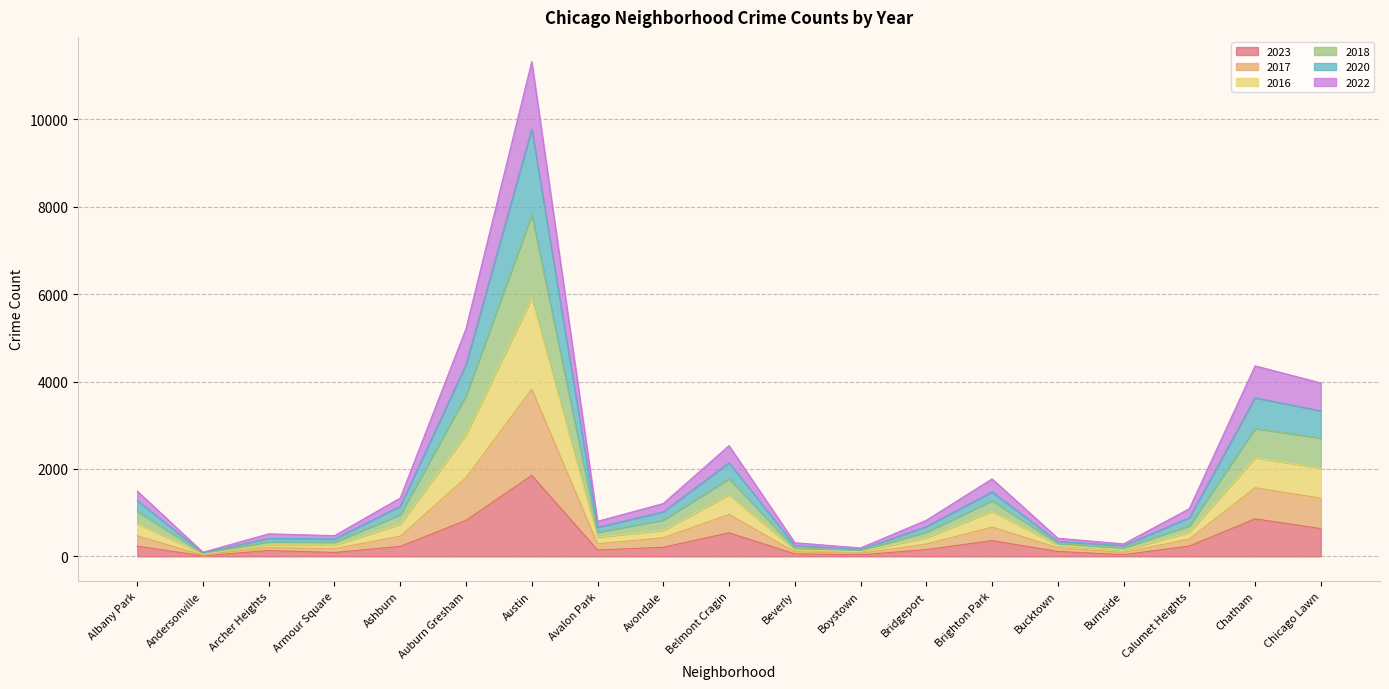

True or false: 2022 and 2016 cross at least once.

False